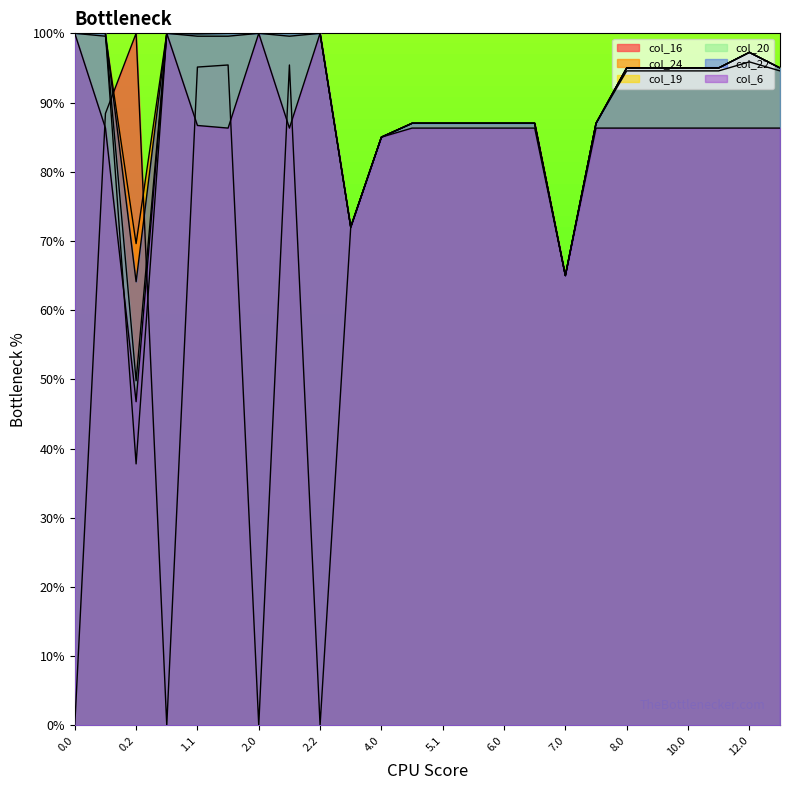

Reading right to left, what are all the values shown in this chart?

col_16: 95.0	97.2	95.0	95.0	95.0	95.0	87.0	65.0	87.0	87.0	87.0	87.0	87.0	85.0	72.0	0.0	95.4	0.0	95.4	95.1	0.0	100.0	88.4	0.0
col_24: 94.6	95.9	94.6	94.6	94.6	94.6	87.0	65.0	87.0	87.0	87.0	87.0	87.0	85.0	72.0	100.0	99.6	100.0	99.6	99.6	100.0	69.6	99.6	100.0
col_19: 95.0	97.2	95.0	95.0	95.0	95.0	87.0	65.0	87.0	87.0	87.0	87.0	87.0	85.0	72.0	100.0	100.0	100.0	100.0	99.9	100.0	37.8	100.0	100.0
col_20: 95.0	97.2	95.0	95.0	95.0	95.0	87.0	65.0	87.0	87.0	87.0	87.0	87.0	85.0	72.0	100.0	100.0	100.0	100.0	100.0	100.0	49.8	100.0	100.0
col_22: 95.0	97.2	95.0	95.0	95.0	95.0	87.0	65.0	87.0	87.0	87.0	87.0	87.0	85.0	72.0	100.0	100.0	100.0	100.0	100.0	100.0	64.1	100.0	100.0
col_6: 86.3	86.3	86.3	86.3	86.3	86.3	86.3	65.0	86.3	86.3	86.3	86.3	86.3	85.0	72.0	100.0	86.3	100.0	86.3	86.7	100.0	46.8	86.3	100.0